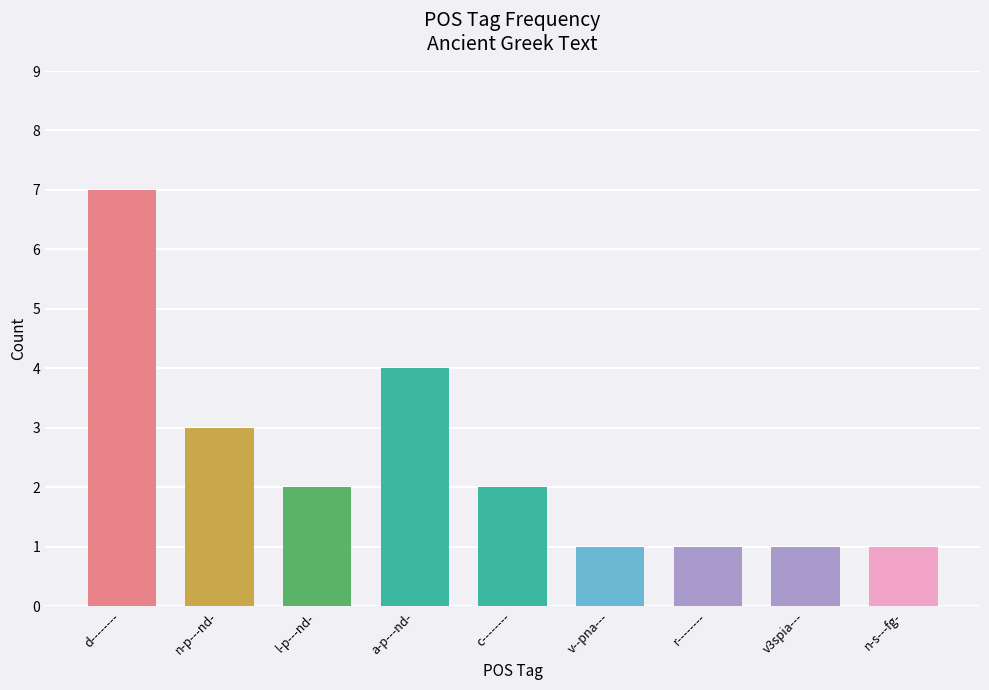

What is the average value?

2